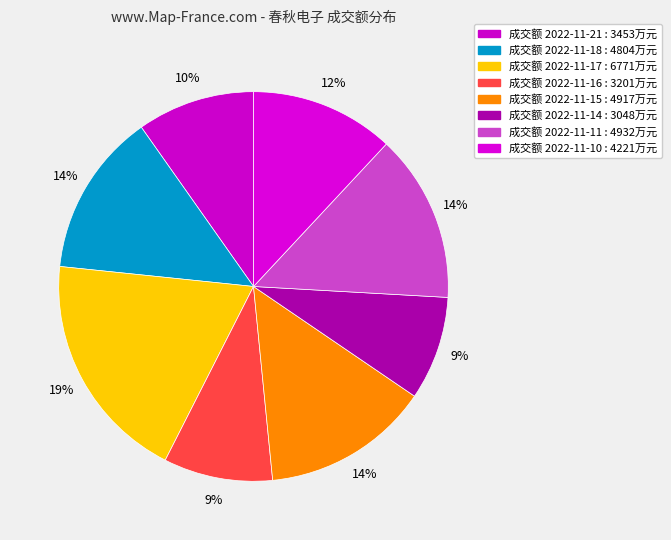

Which category has the biggest portion of the pie?

2022-11-17